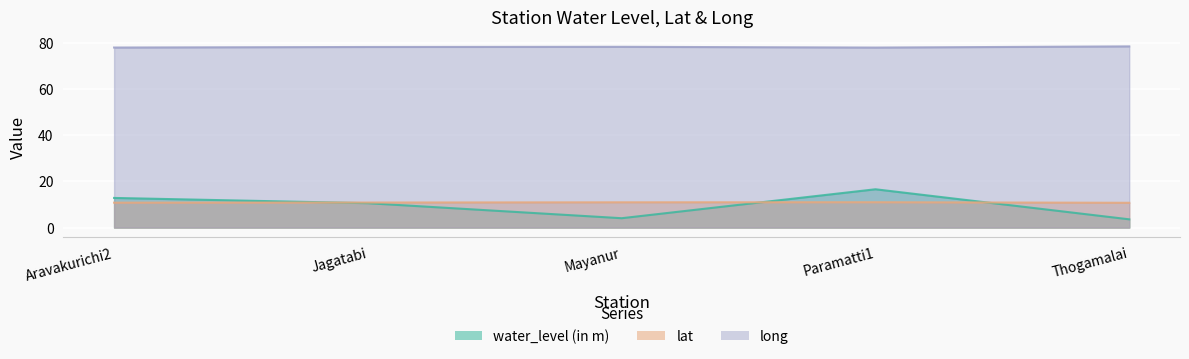

Reading left to right, list all the values displayed in this chart.

water_level (in m): 12.8	10.6	4.0	16.6	3.6
lat: 10.8	10.8	10.9	11.0	10.7
long: 77.9	78.2	78.2	77.9	78.4